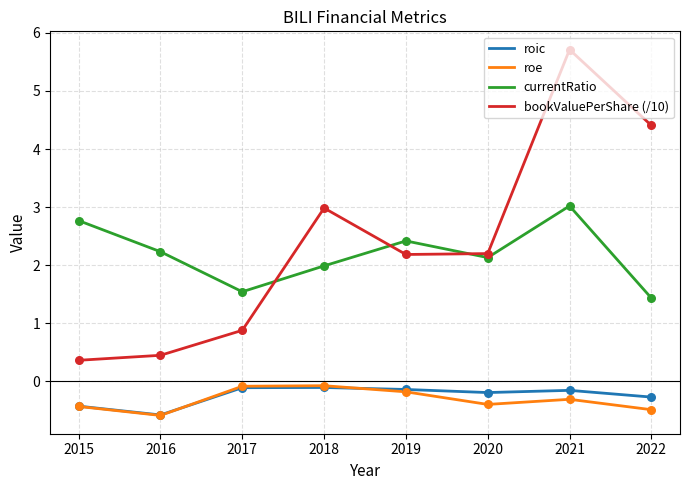

Which series has the largest total across all categories?

bookValuePerShare (/10)